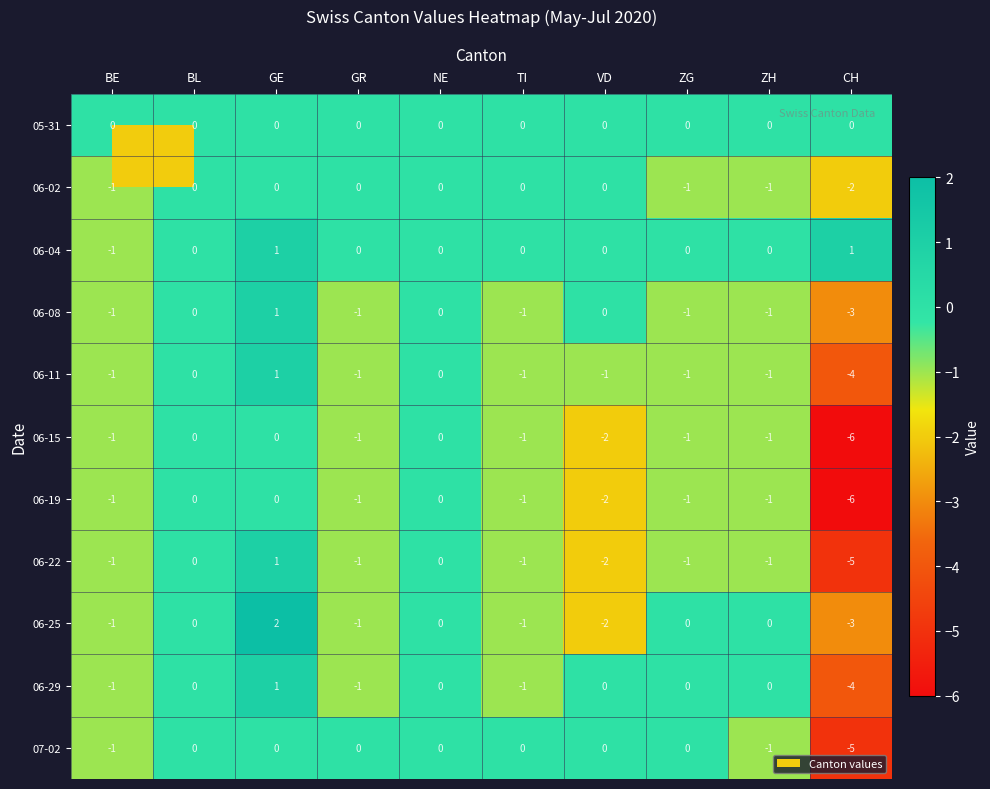

At which category is the sum across all series the highest?

GE